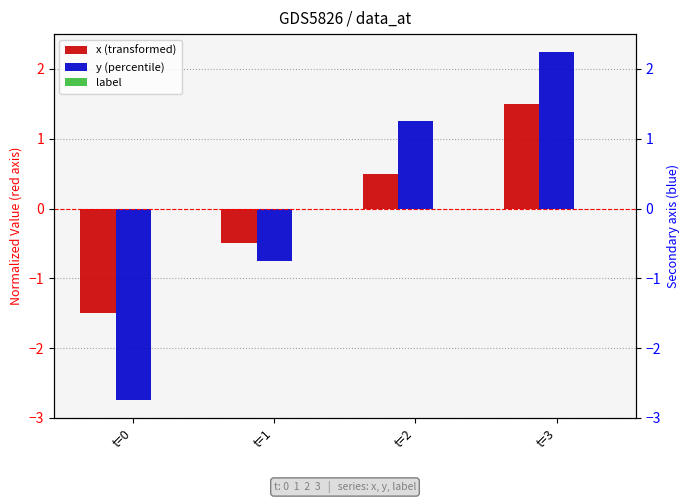

Is the value of y (percentile) at t=2 greater than the value of label at t=0?

Yes